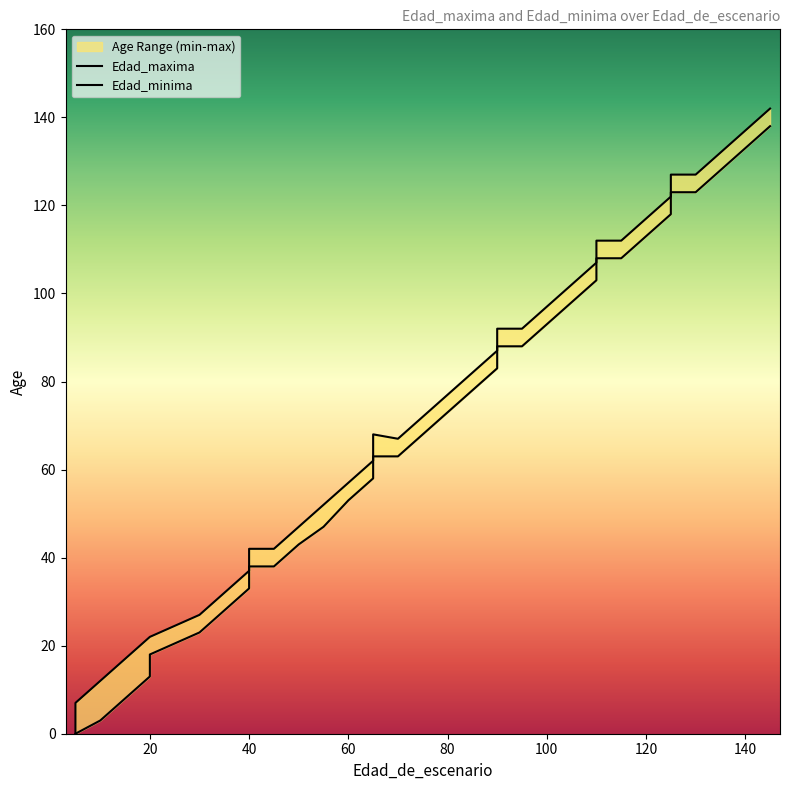

True or false: Edad_minima and Edad_maxima intersect in this chart.

False